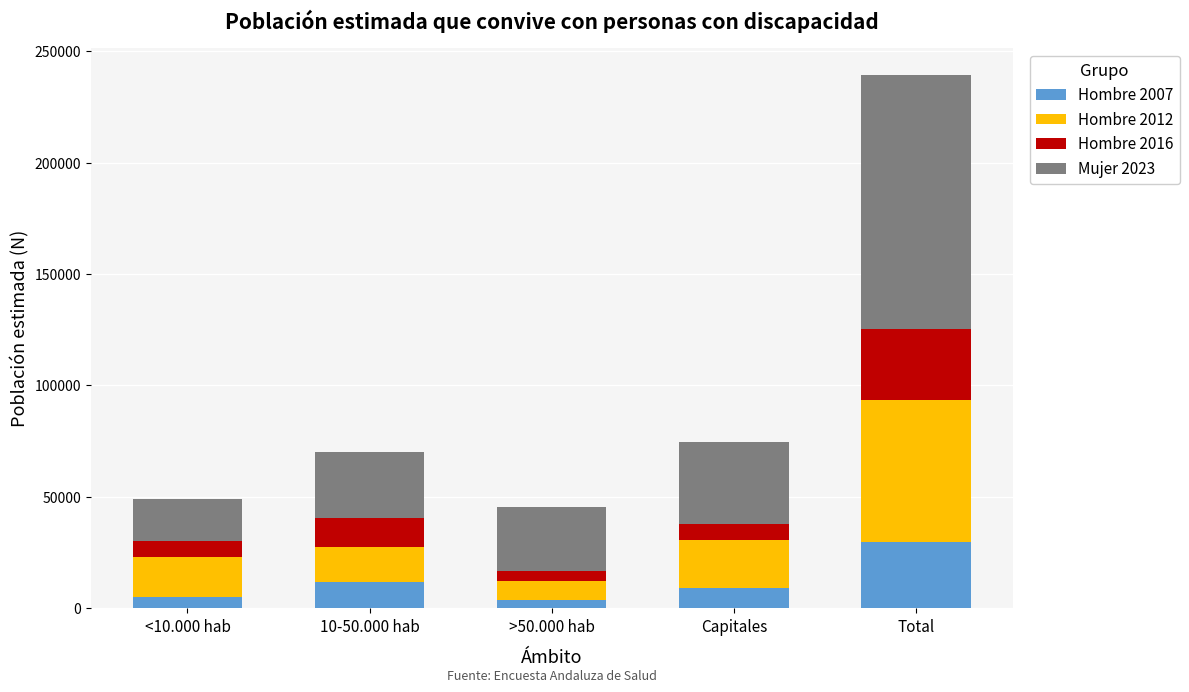

At which category is the sum across all series the highest?

Total